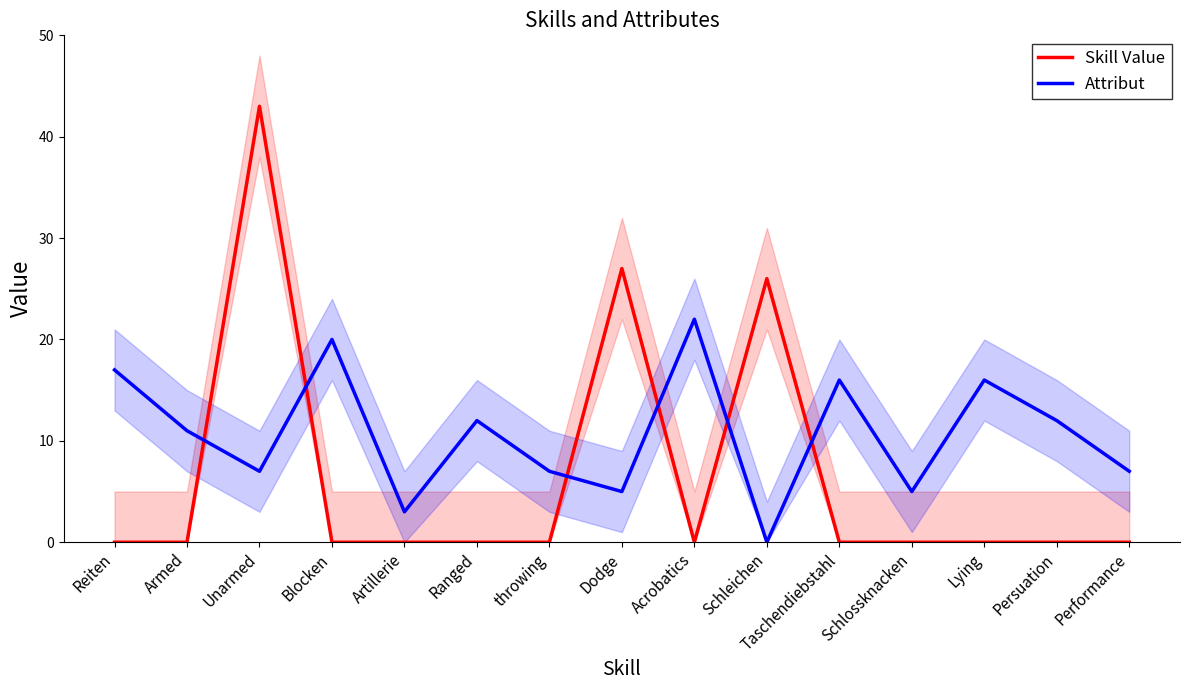

What are all the series names shown in the legend?

Skill Value, Attribut